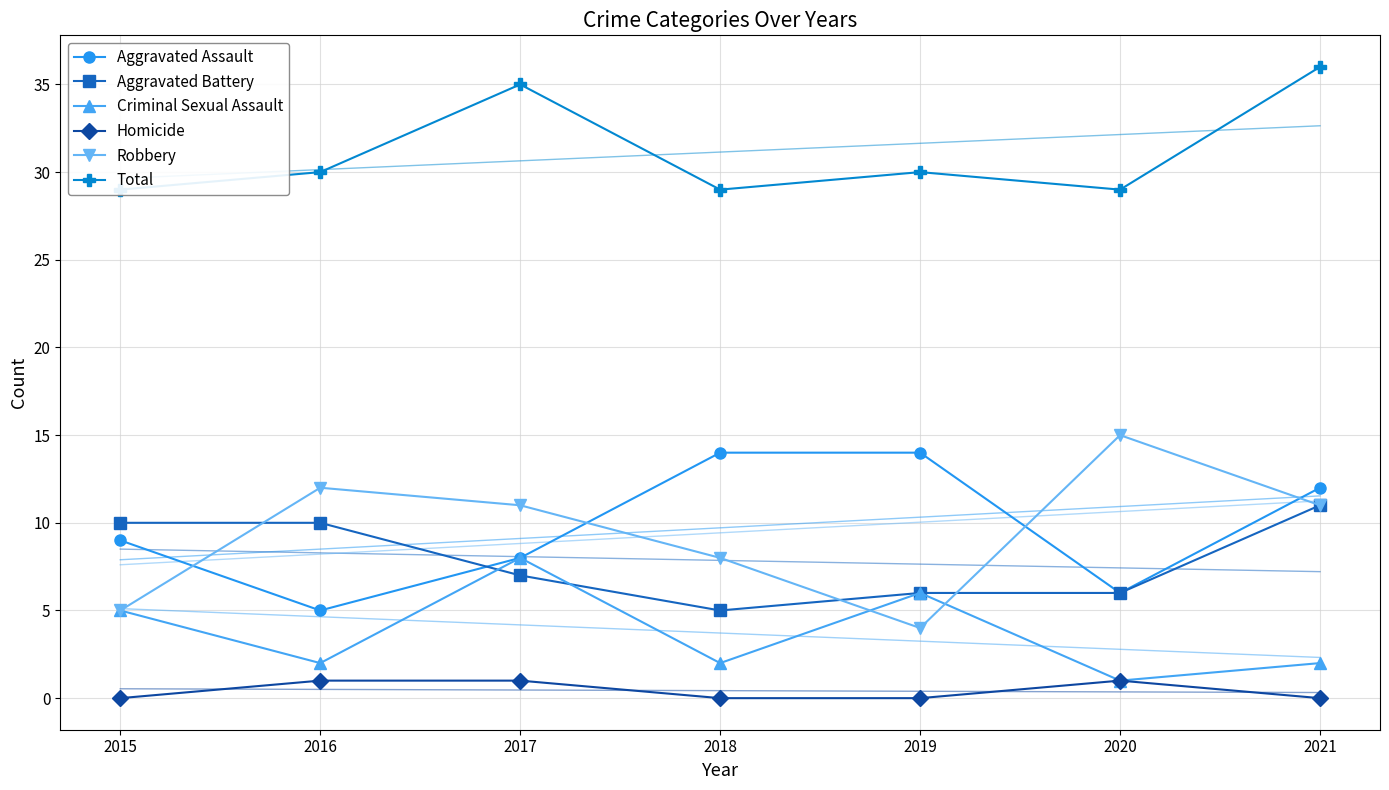

True or false: Homicide has a value of 2 at 2016.

False